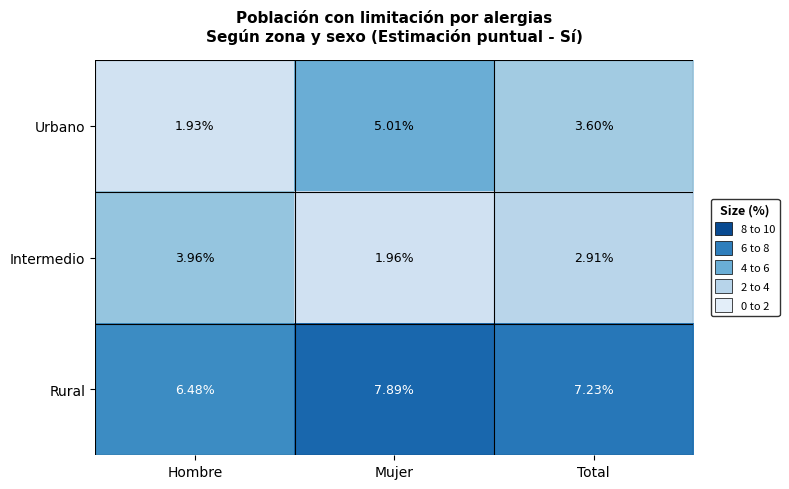

At which label is Intermedio closest to 2?

Mujer